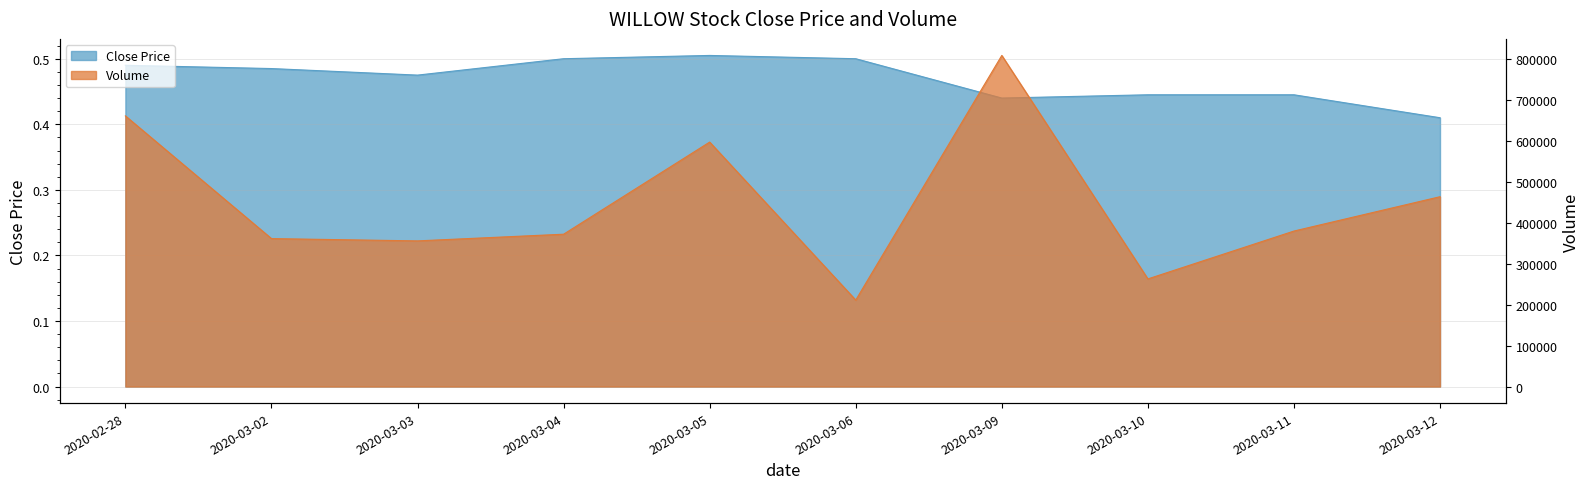

Which series has the largest range (max minus min)?

vol